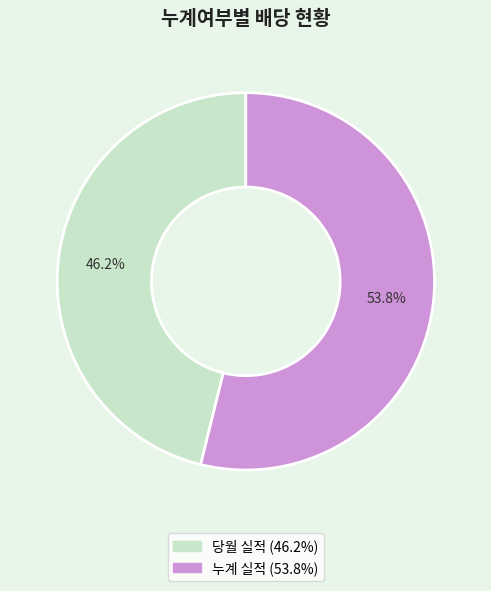

To the nearest percent, what is the combined percentage of 당월 실적 and 누계 실적?

100%